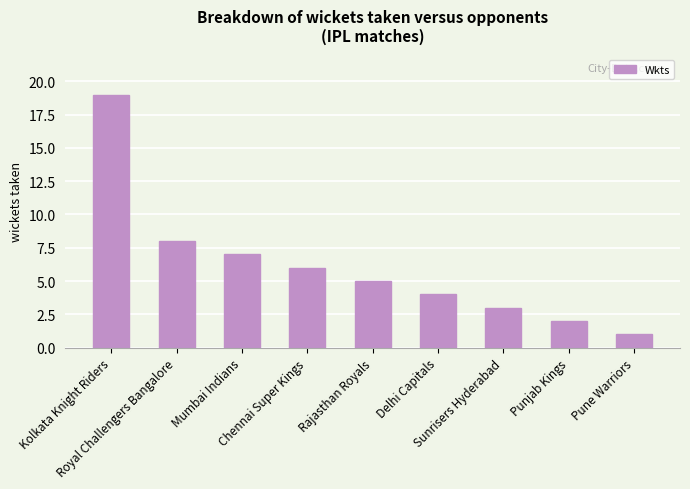

Are the bars grouped side by side (vs. stacked)?

No